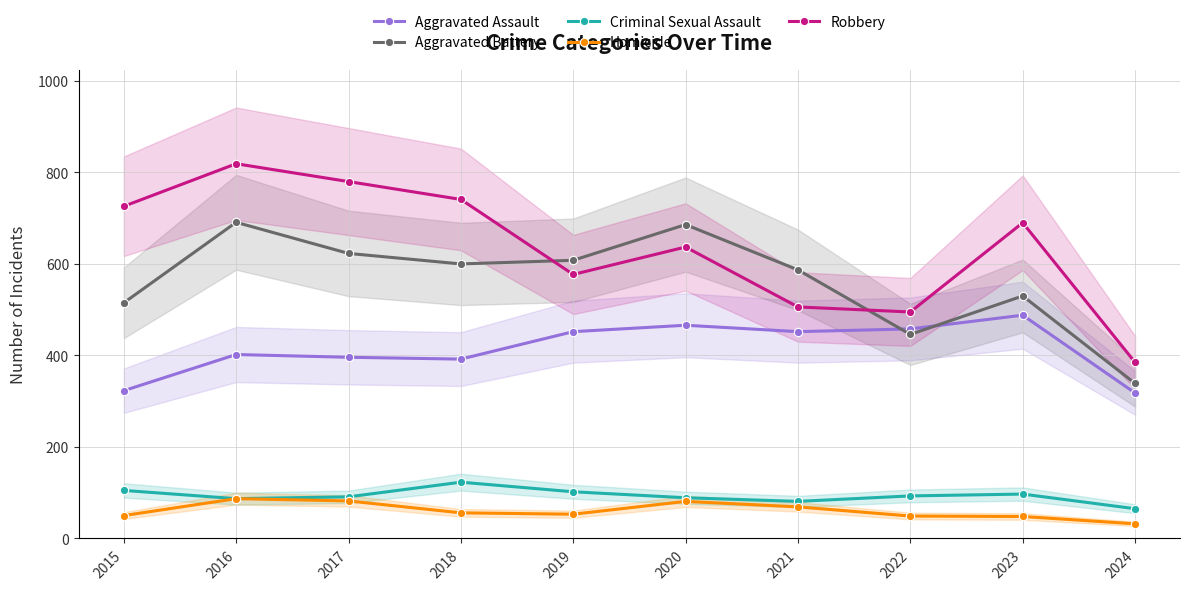

How many lines are shown in the chart?

5